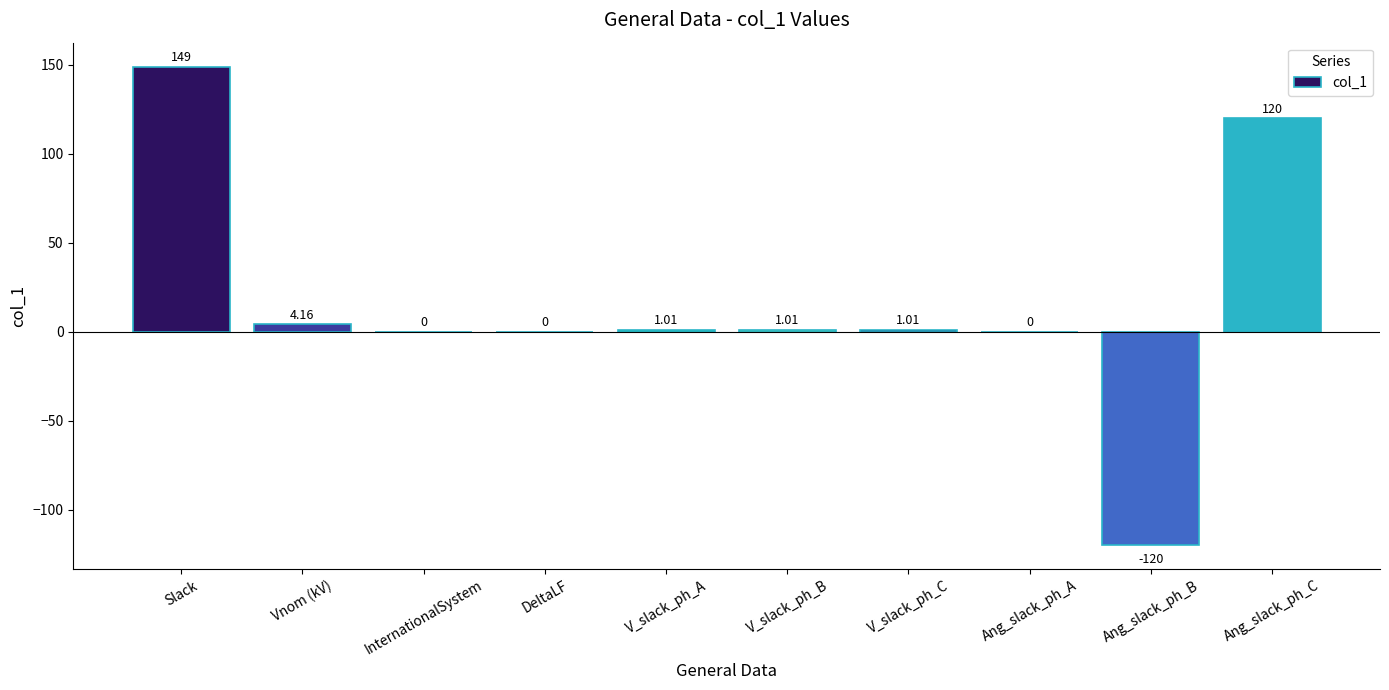

Where does the data first go above 1?

Slack